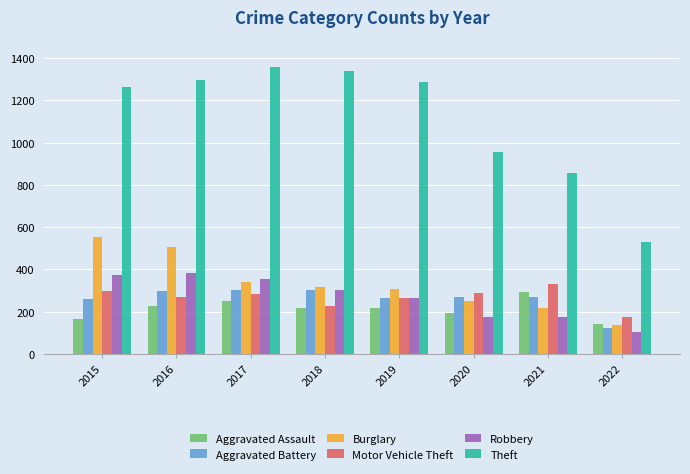

Which series has the widest spread of values?

Theft